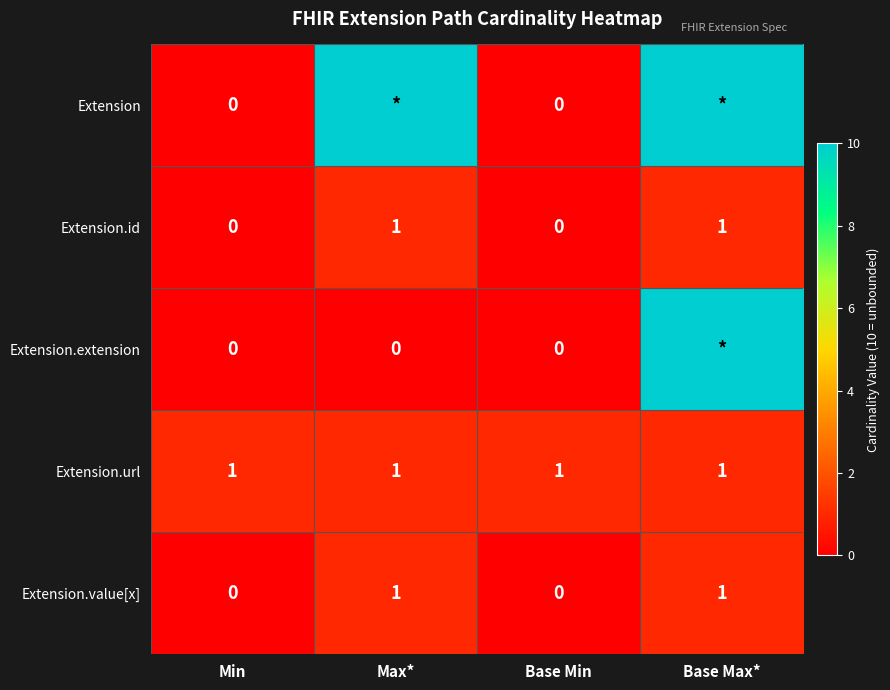

At which category is the sum across all series the highest?

Base Max*